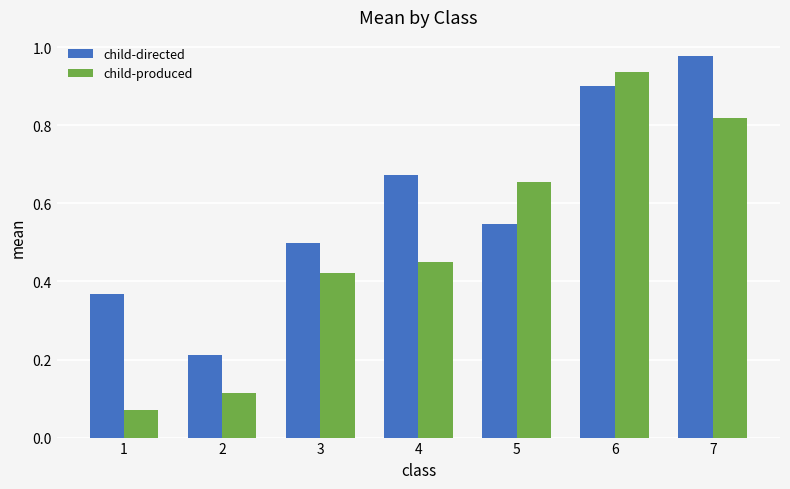

Which series has the widest spread of values?

child-produced